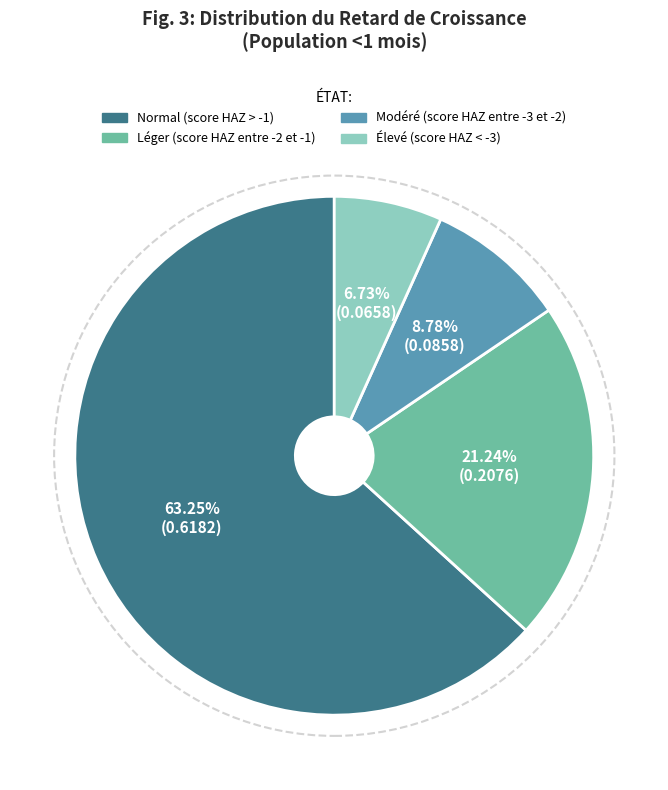

Count the number of slices in the pie.

4